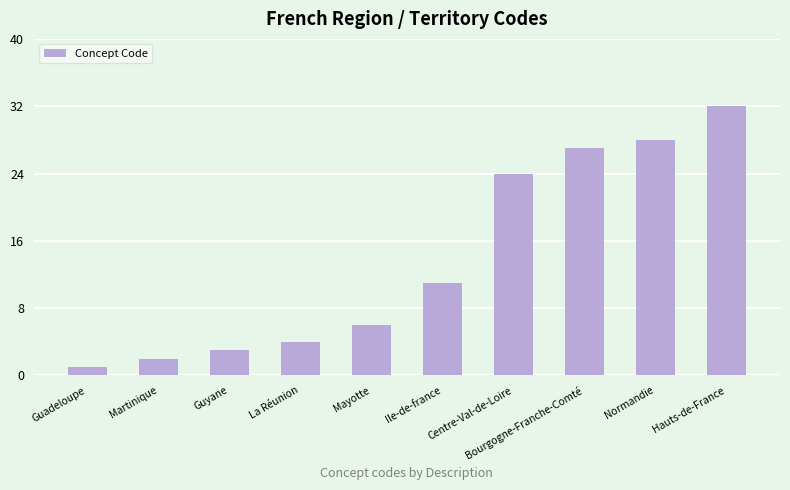

Where is the data nearest to the value 16?

Ile-de-france